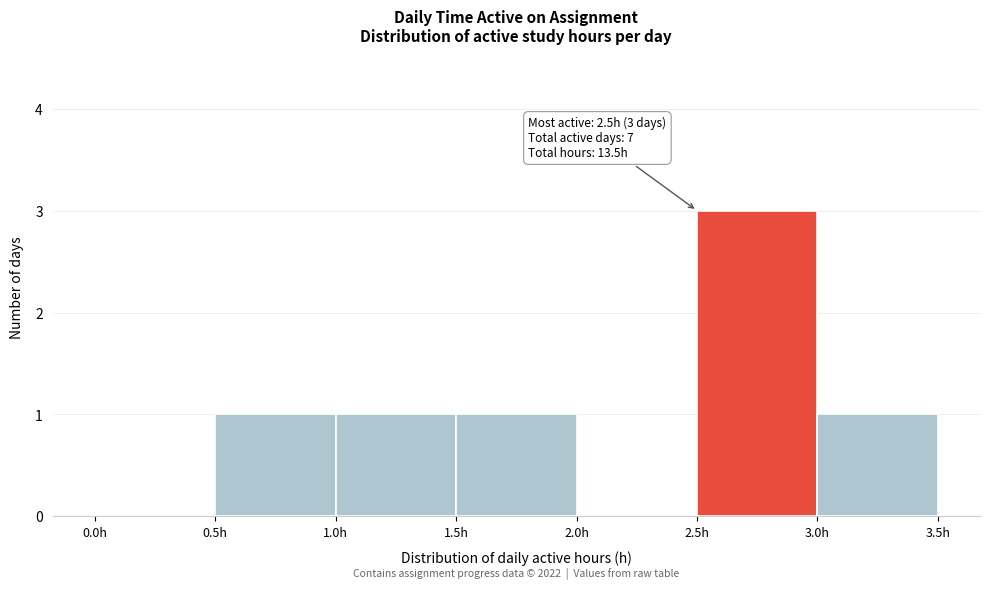

Which range on the x-axis has the tallest bar?

2.5 to 3.0